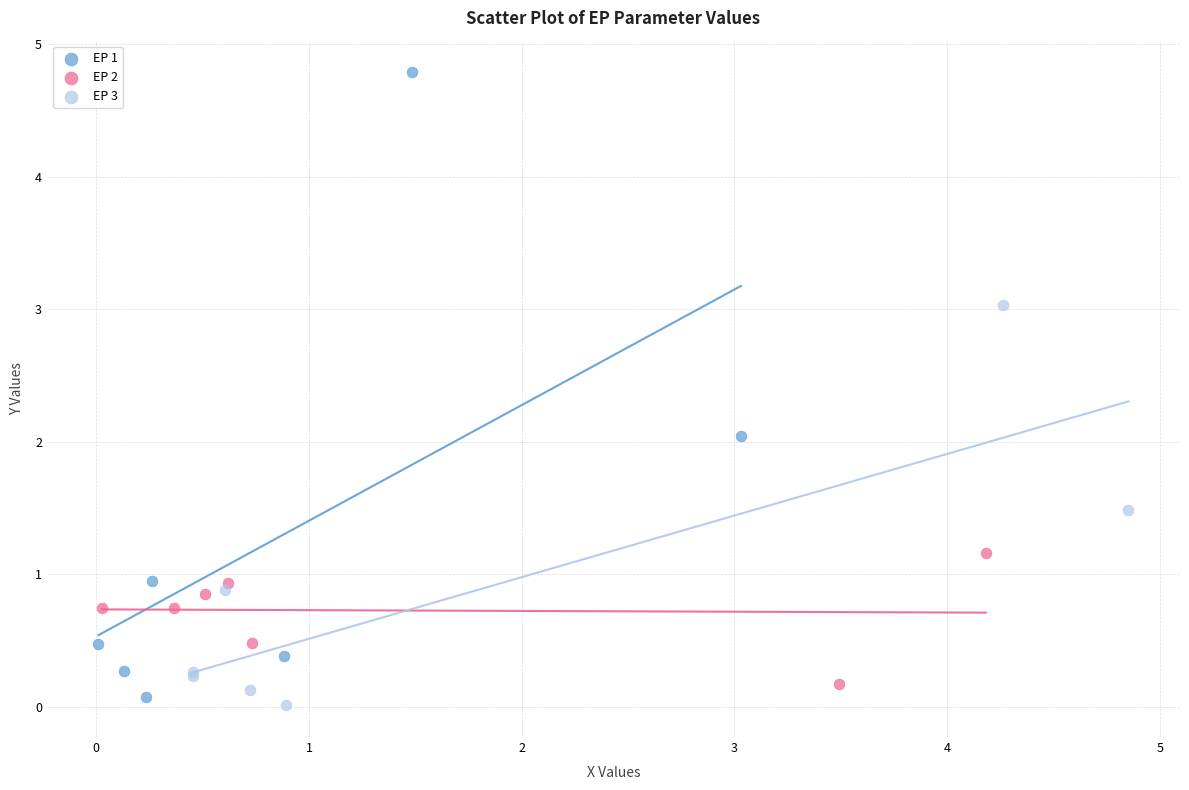

What are all the series names shown in the legend?

EP 1, EP 2, EP 3